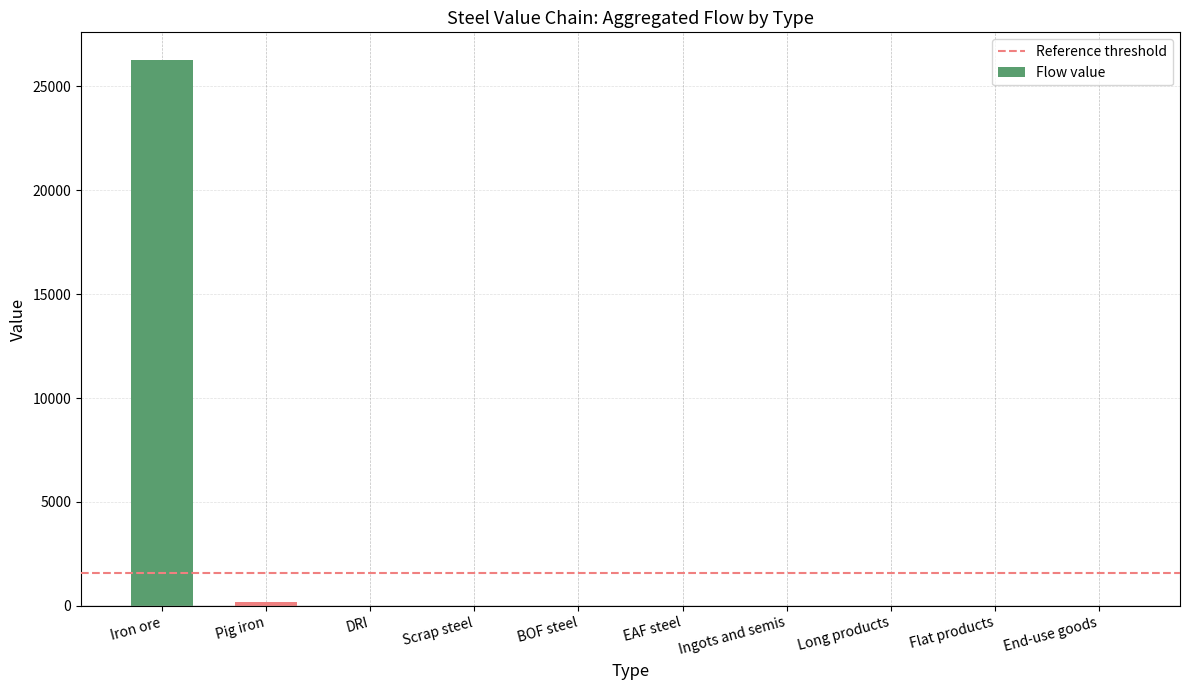

Reading right to left, extract all data points from this chart.

End-use goods=0.0	Flat products=0.0	Long products=0.0	Ingots and semis=0.0	EAF steel=0.0	BOF steel=0.0	Scrap steel=0.0	DRI=0.0	Pig iron=165.6	Iron ore=26279.7